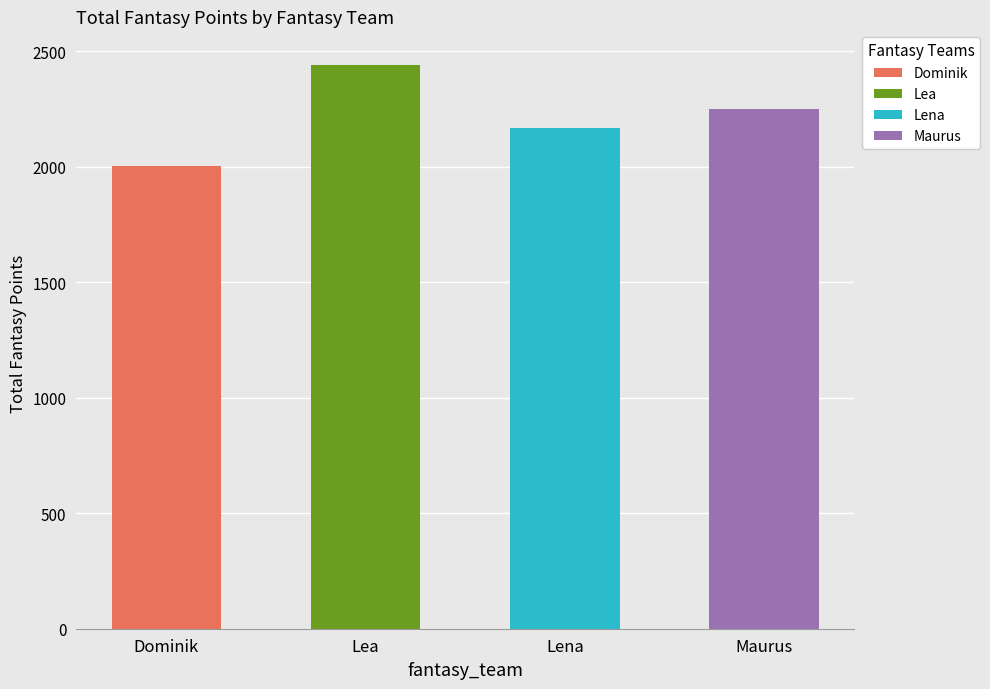

Rank the series at 7 from highest to lowest value.

Lea, Maurus, Lena, Dominik